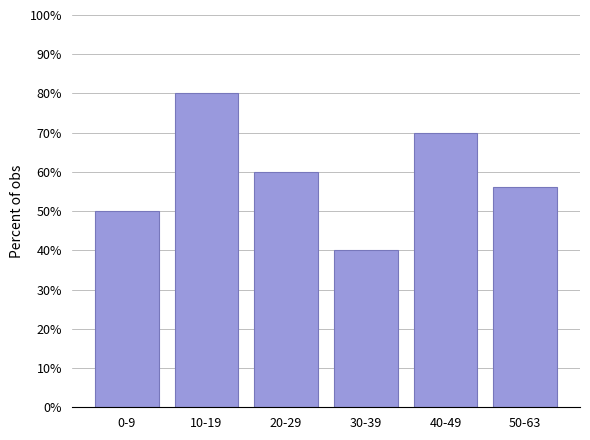

What position from the right is 20-29?

4